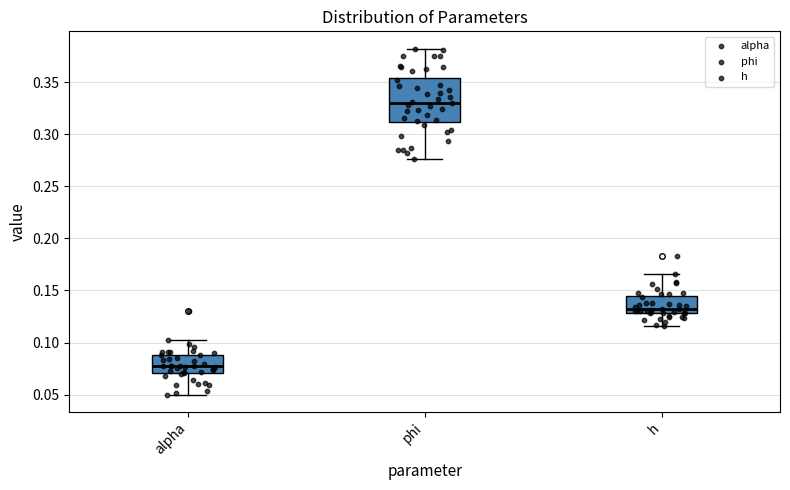

Reading left to right, read every box against the y-axis: the position of its median line, the range the box covers, and the ends of its whiskers. The values are not printed on the chart, so give them approximately, as read against the axis.

alpha: median 0.075, box 0.070 to 0.090, whiskers 0.050 to 0.105
phi: median 0.330, box 0.310 to 0.355, whiskers 0.275 to 0.380
h: median 0.130 (just above the box's lower edge), box 0.130 to 0.145, whiskers 0.115 to 0.165